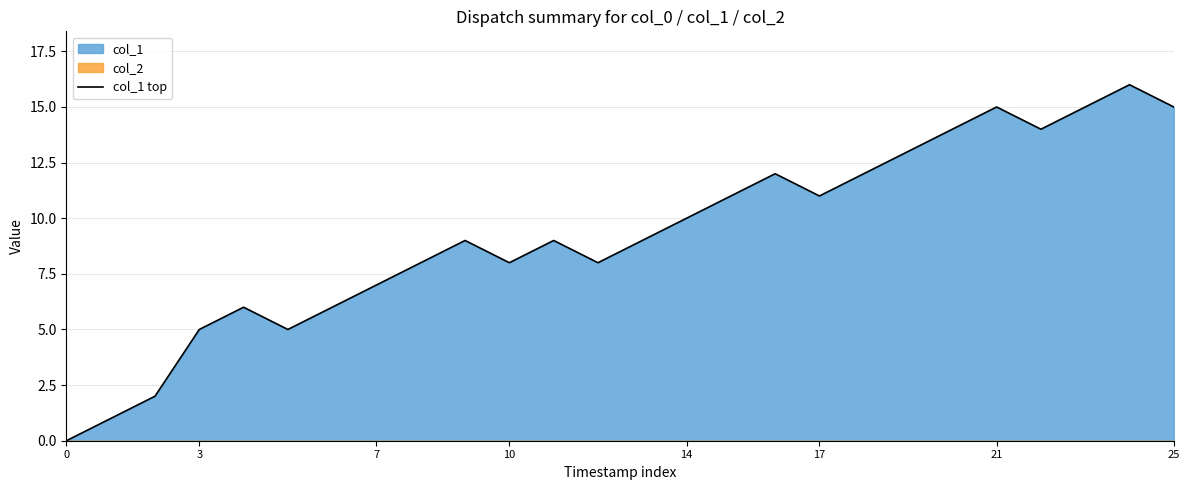

Reading left to right, what are all the values shown in this chart?

0	1	2	5	6	5	6	7	8	9	8	9	8	9	10	11	12	11	12	13	14	15	14	15	16	15